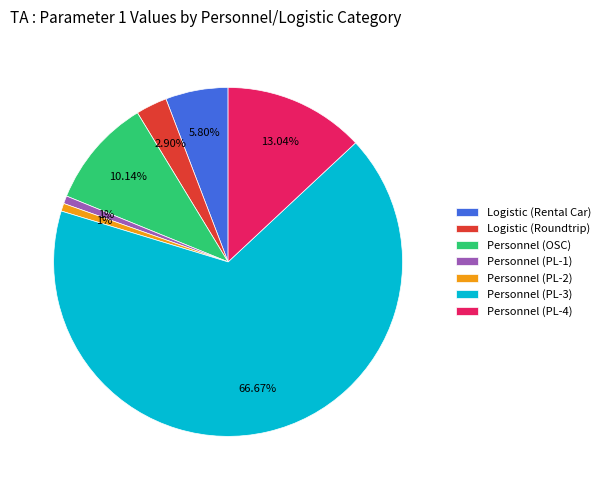

Which slice is the largest?

Personnel (PL-3)